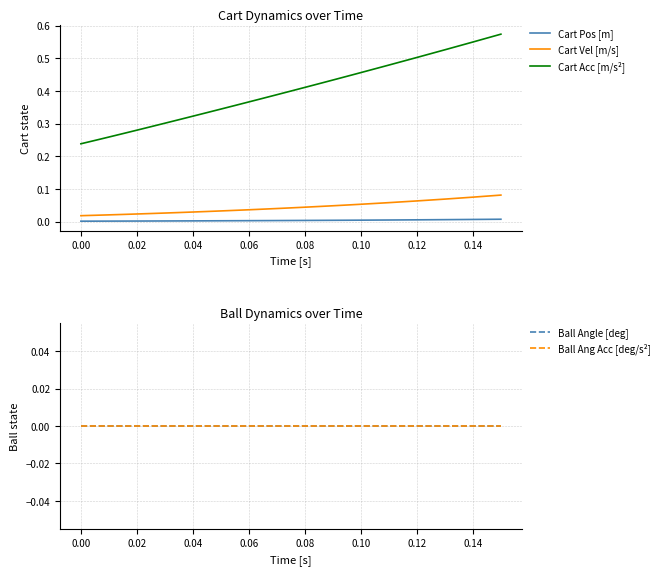

True or false: Cart Pos [m] and Cart Vel [m/s] cross at least once.

False